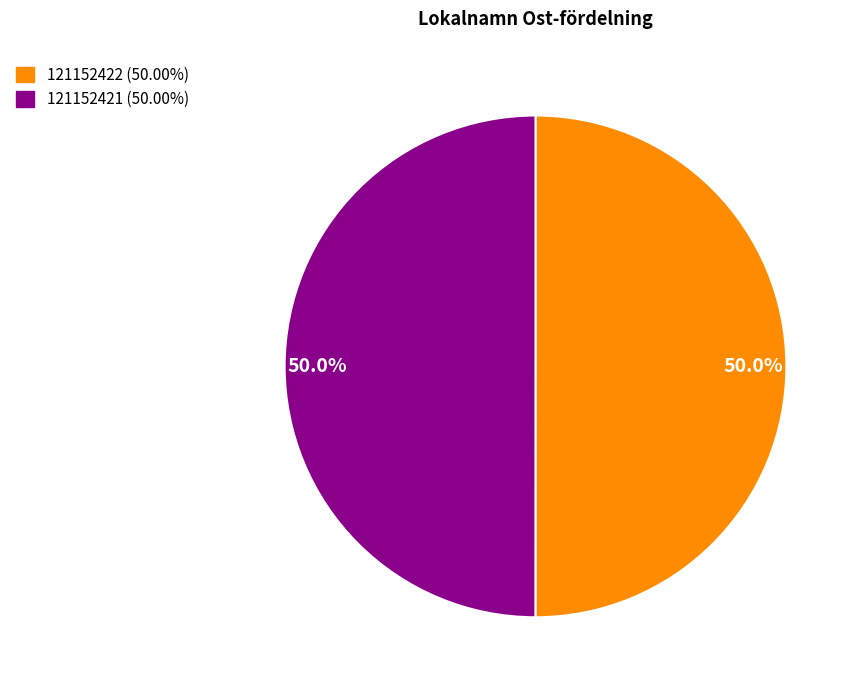

How many segments does this pie chart have?

2